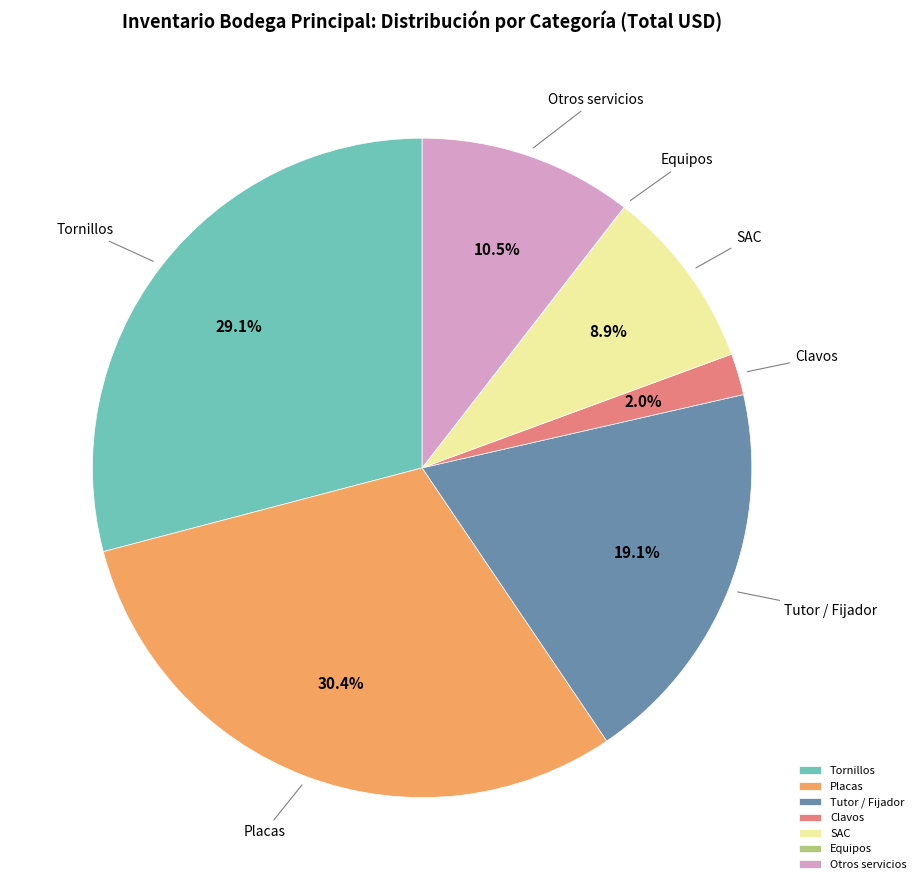

What percentage do Tutor / Fijador and Otros servicios together represent?

29.6%